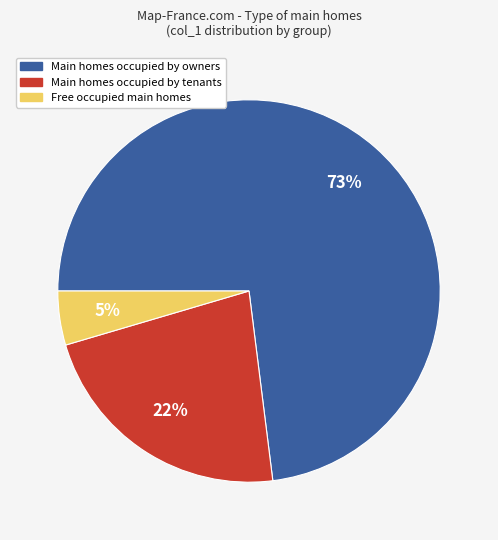

How many slices are in this pie chart?

3